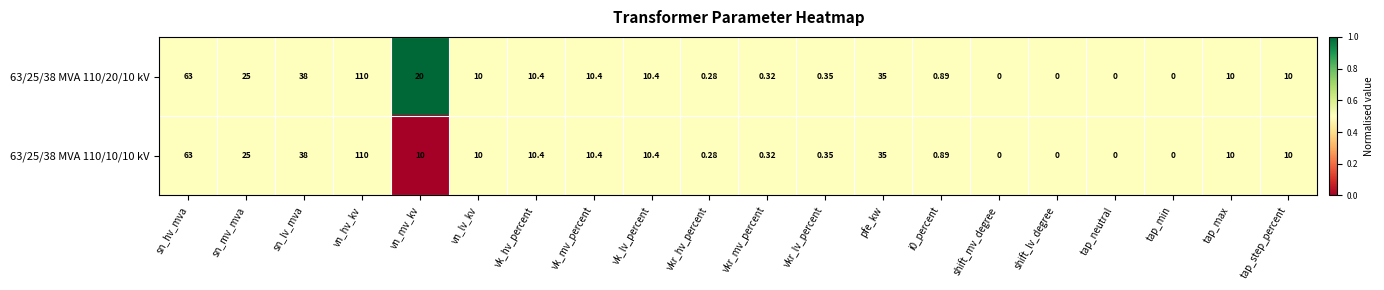

At which label does 63/25/38 MVA 110/20/10 kV first exceed 10?

sn_hv_mva